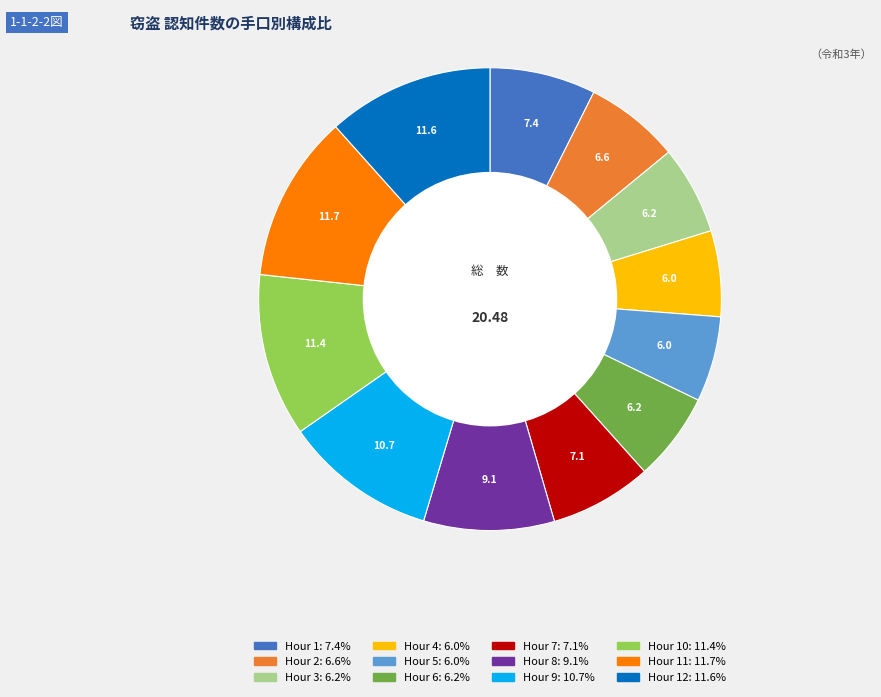

Is there a majority slice in this chart?

No